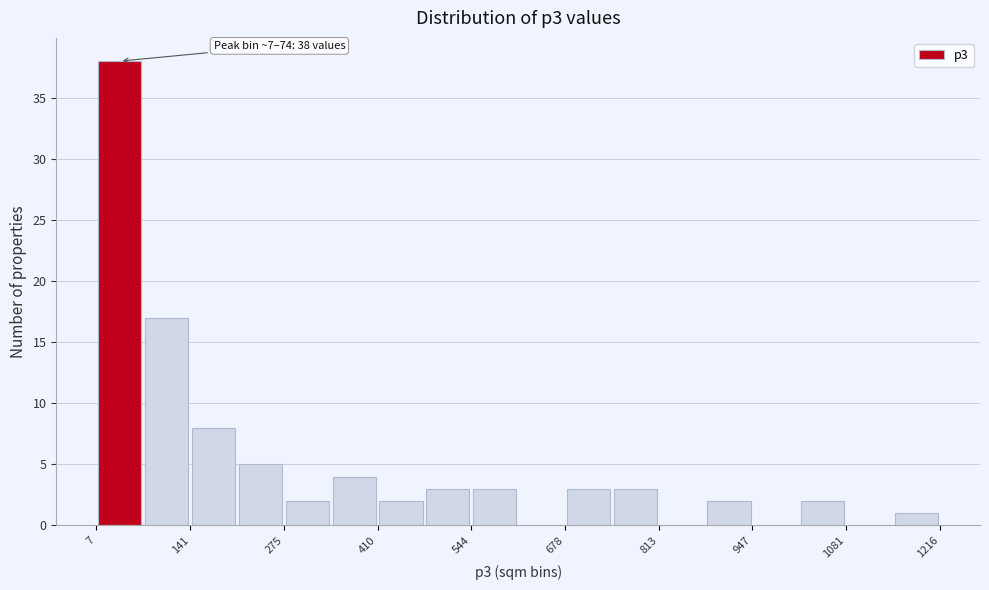

Around what value on the x-axis is the tallest bar? Give the approximate position of its centre, as read against the axis.

40